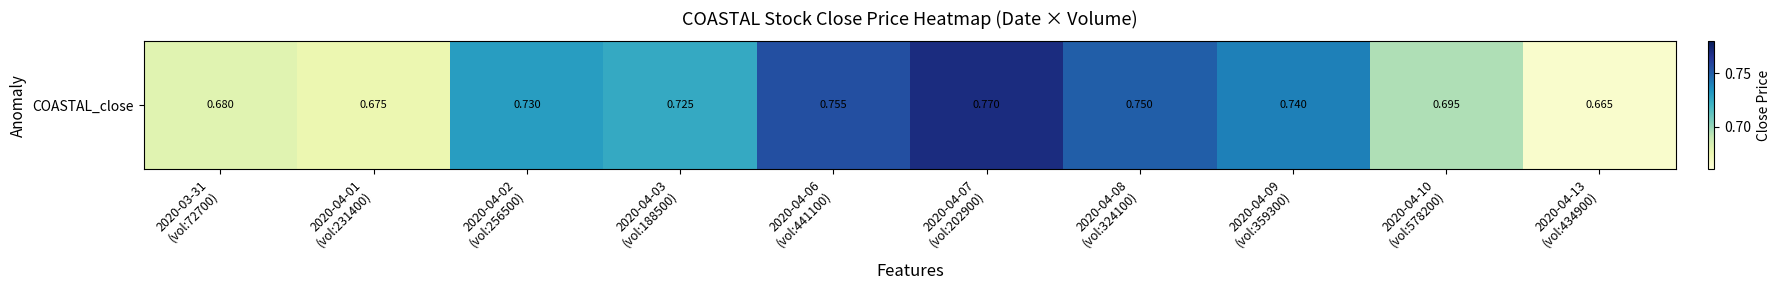

Rank the categories by value from highest to lowest.

2020-04-07
(vol:202900), 2020-04-06
(vol:441100), 2020-04-08
(vol:324100), 2020-04-09
(vol:359300), 2020-04-02
(vol:256500), 2020-04-03
(vol:188500), 2020-04-10
(vol:578200), 2020-03-31
(vol:72700), 2020-04-01
(vol:231400), 2020-04-13
(vol:434900)